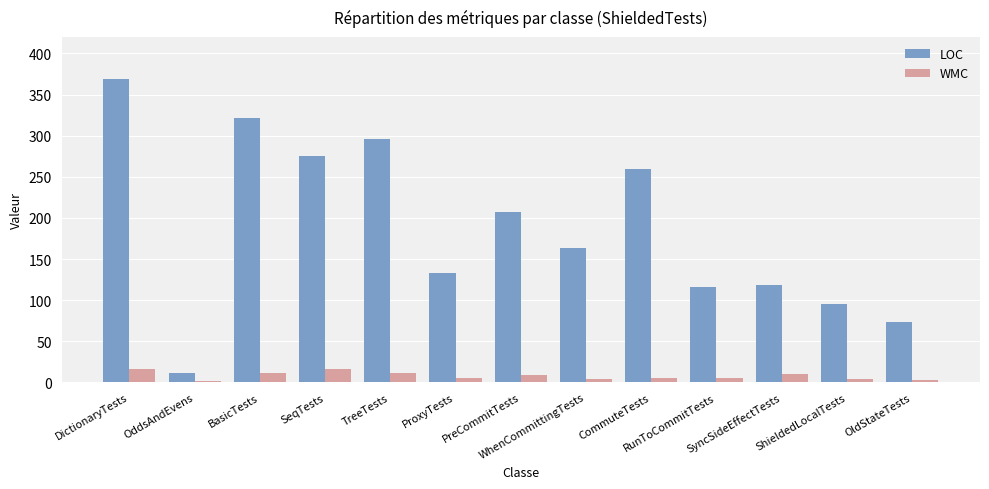

Is the value of WMC at WhenCommittingTests greater than the value of LOC at PreCommitTests?

No